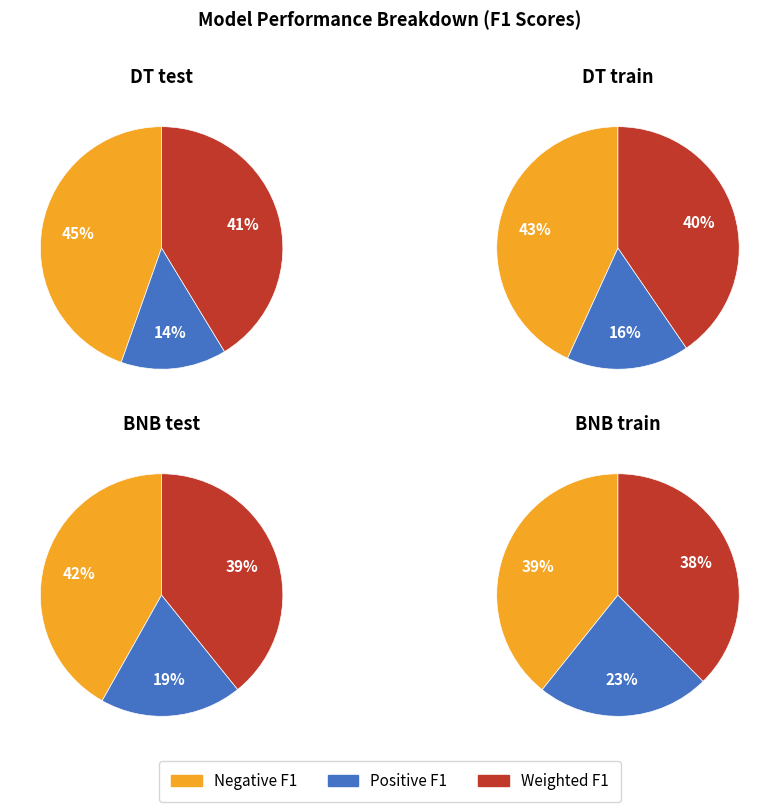

Do BNB_train and DT_train together represent more than half of the pie?

Yes